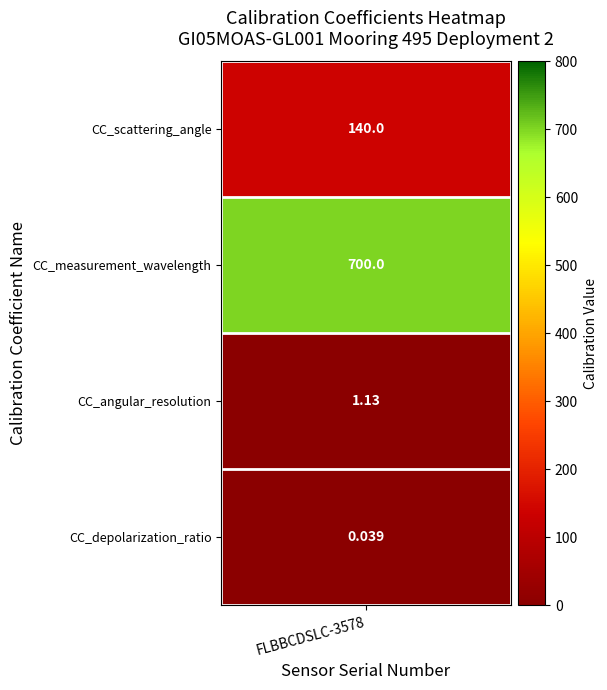

What is the average value?

210.3